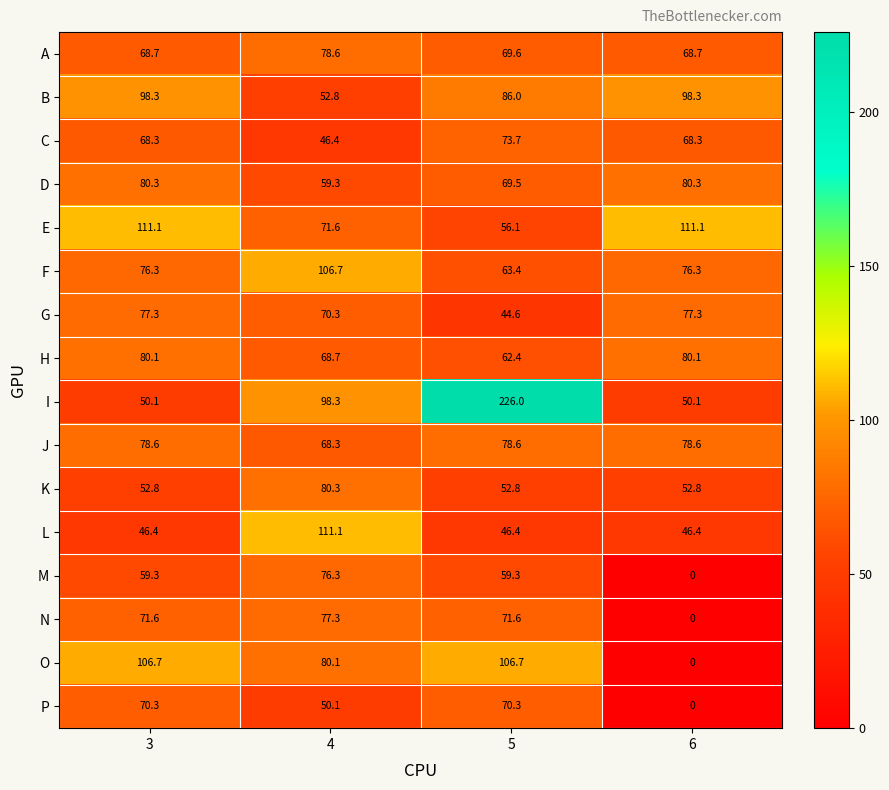

Which series has the largest total across all categories?

I